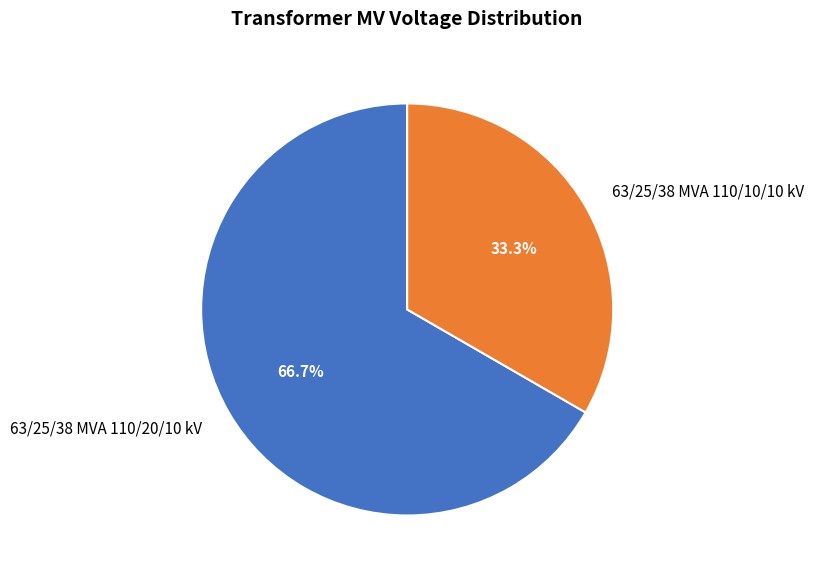

To the nearest percent, what is the combined percentage of 63/25/38 MVA 110/20/10 kV and 63/25/38 MVA 110/10/10 kV?

100%